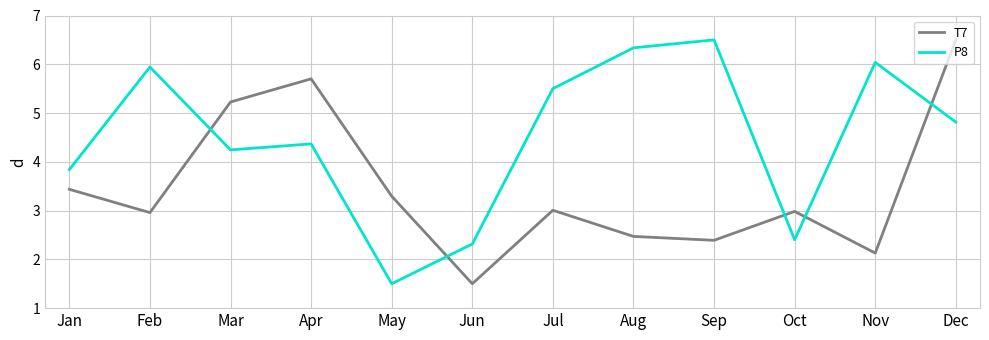

Where does the P8 series first go above 4?

Feb